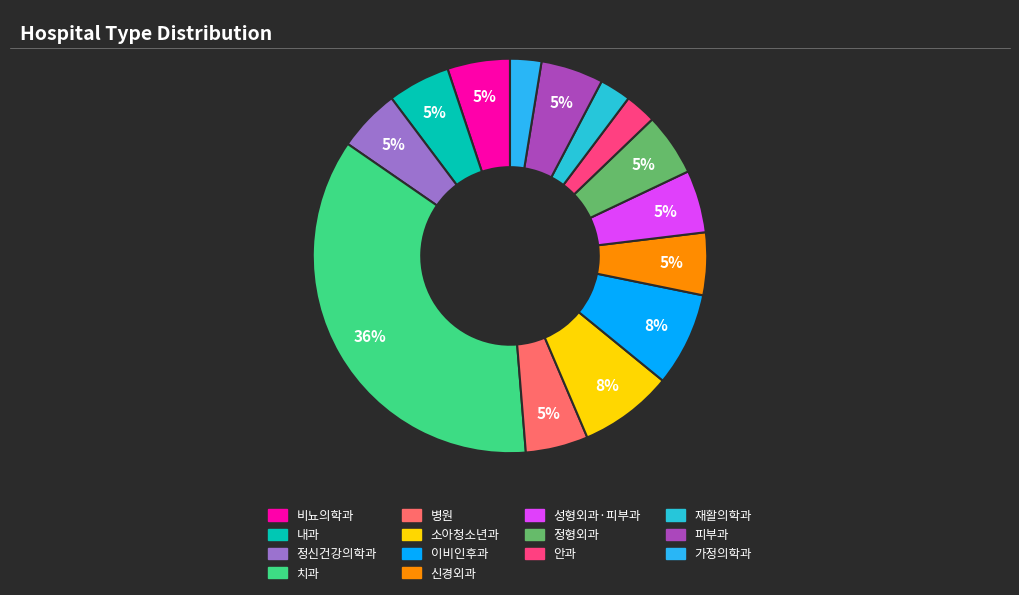

To the nearest percent, what percentage of the pie is 신경외과?

5%